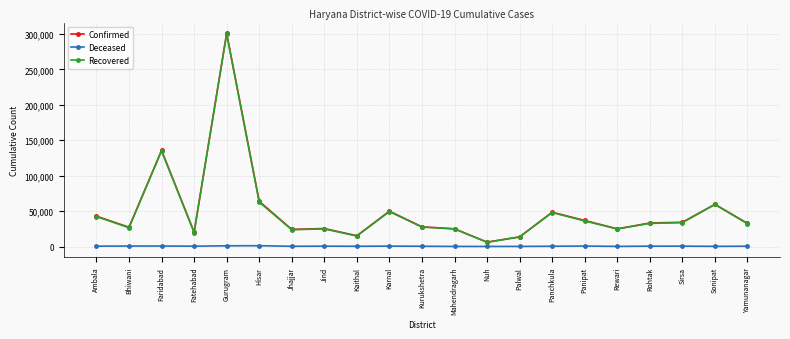

What is the smallest value displayed?

139